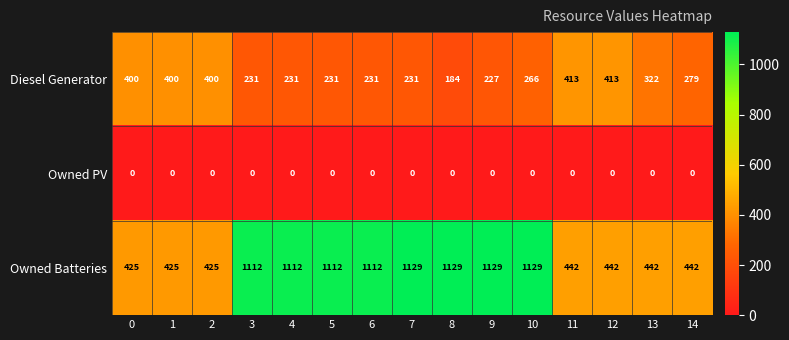

List the series in order of their overall mean, lowest first.

Owned PV, Diesel Generator, Owned Batteries